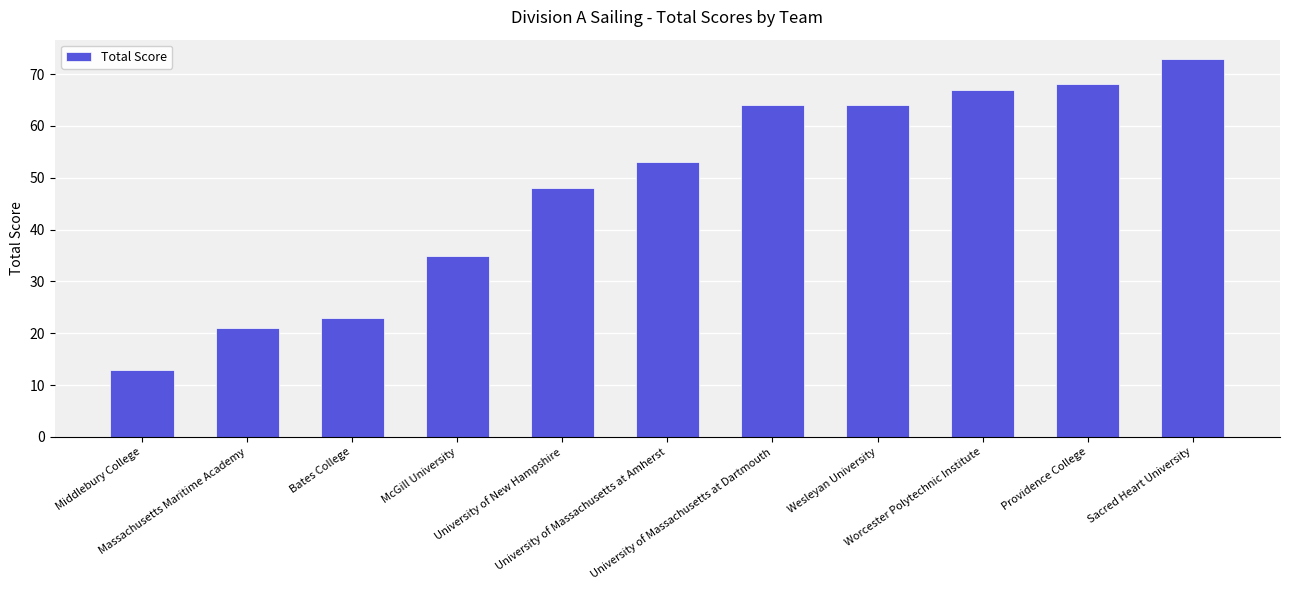

Which label corresponds to the smallest value in the chart?

Middlebury College